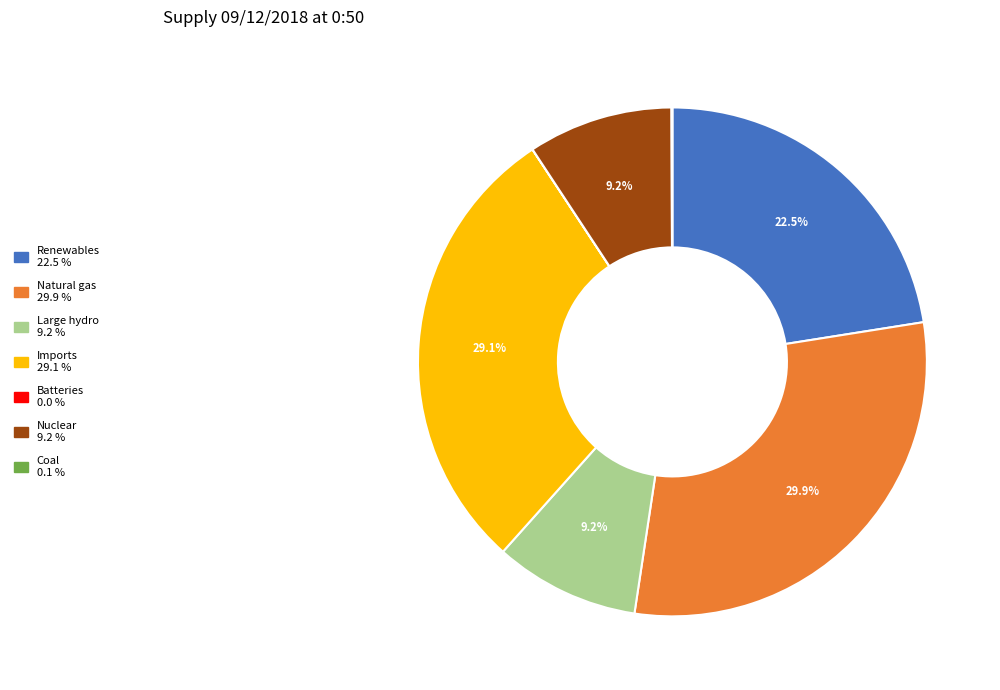

Is there a majority slice in this chart?

No